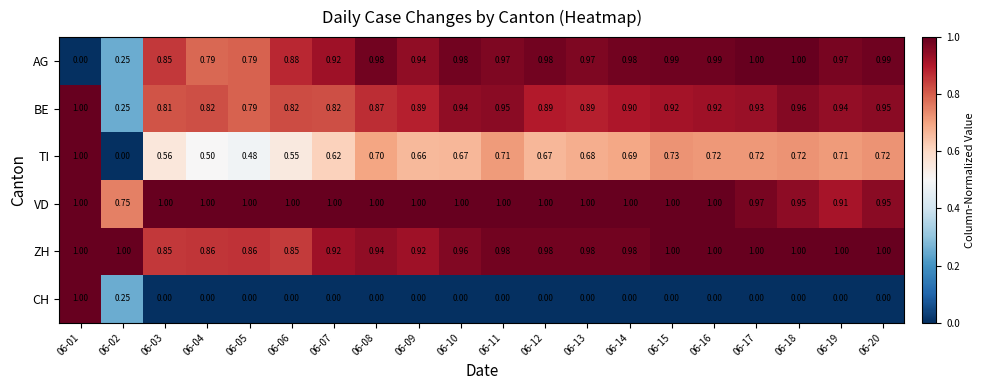

How many data points in CH are above 0?

2